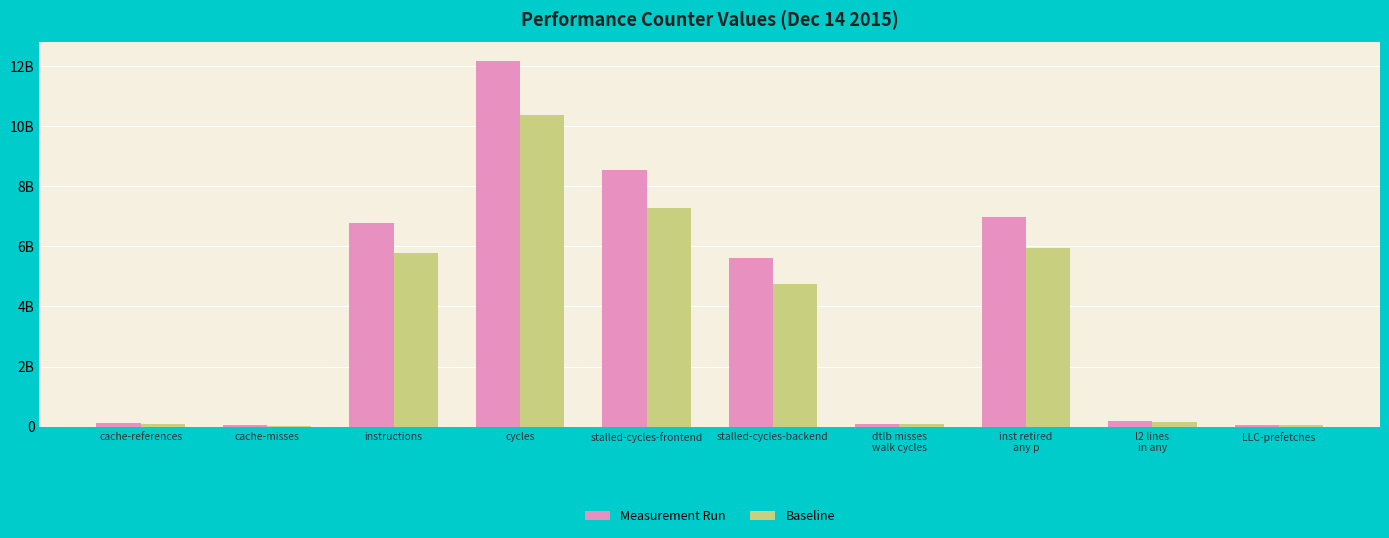

List the series in order of their peak value, lowest first.

Baseline, Measurement Run